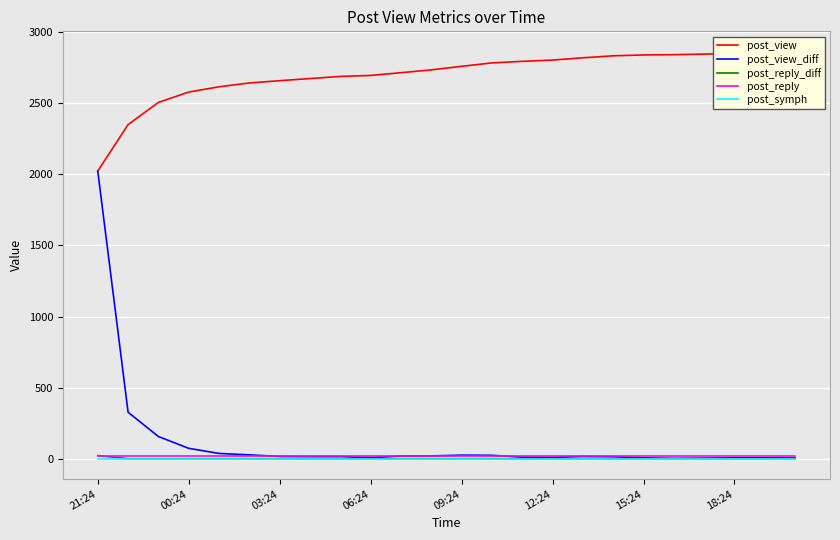

What is the value of the post_view_diff point at the 11th from the left?

19